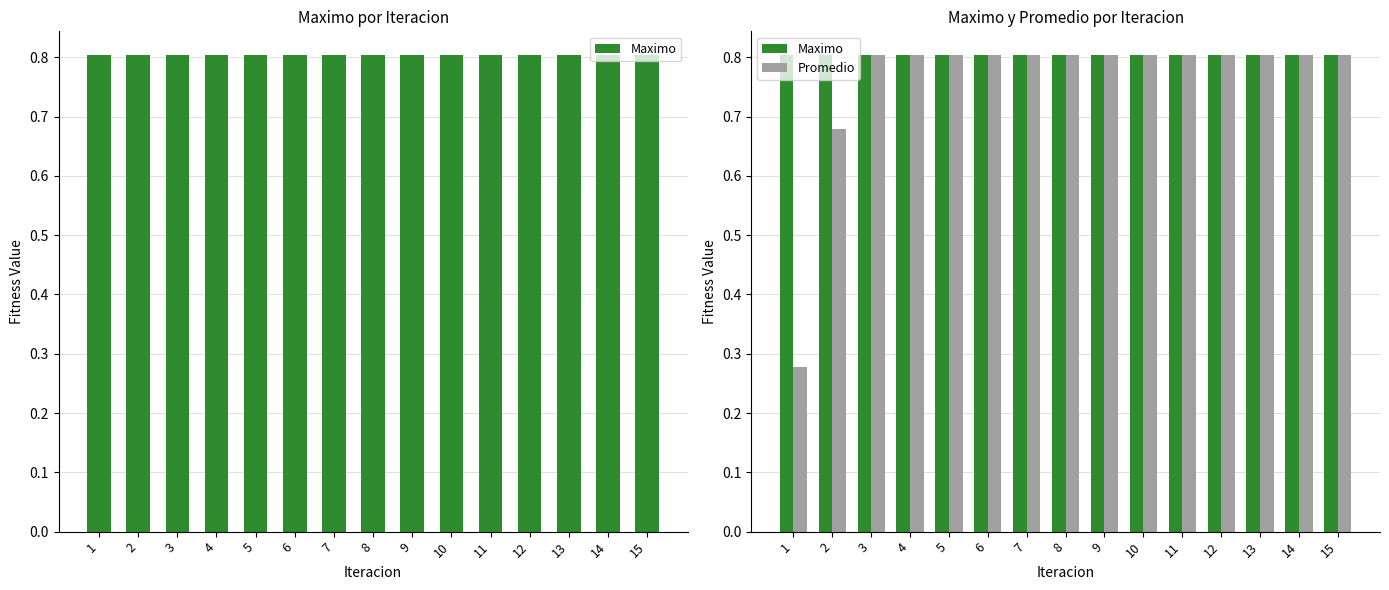

What is the value of the Maximo bar at the 9th from the left?

0.8